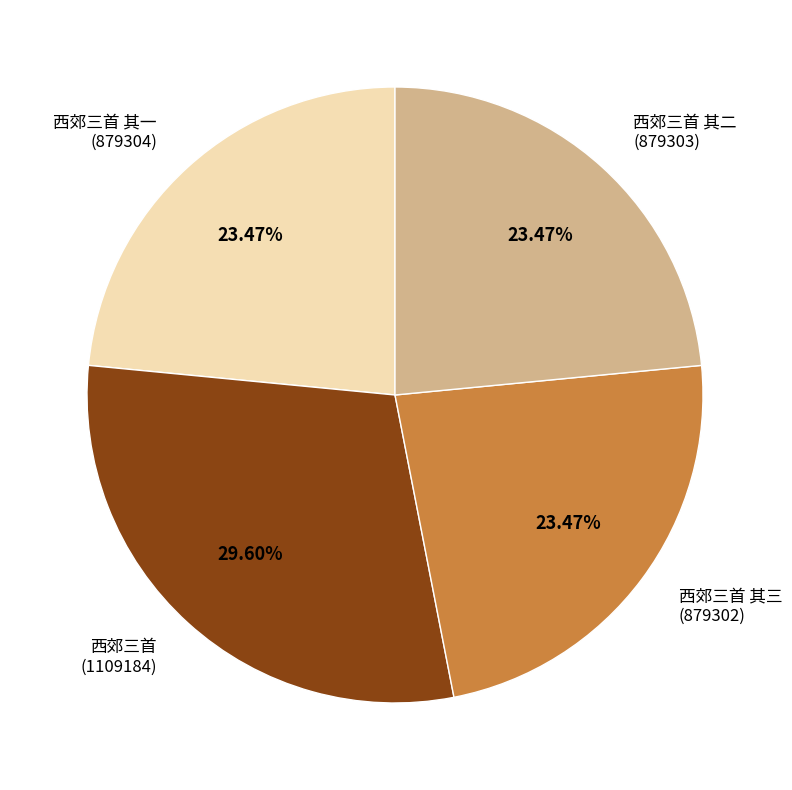

True or false: 西郊三首 其一 accounts for 23% of the total.

True